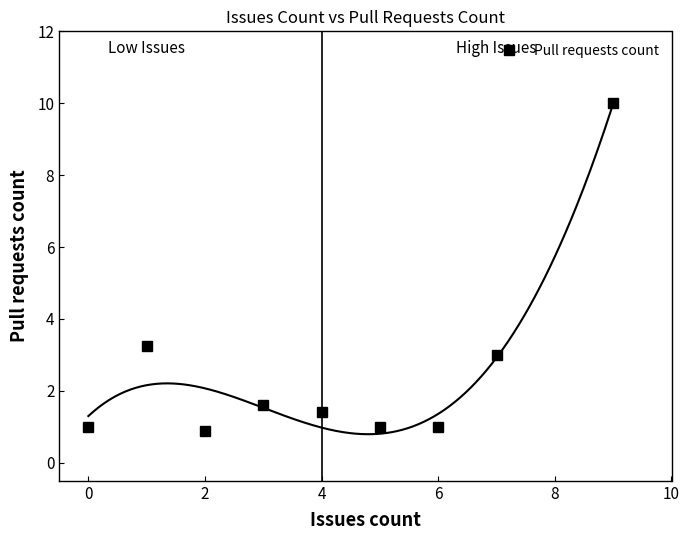

What is the value of the 1st point from the left?

1.0